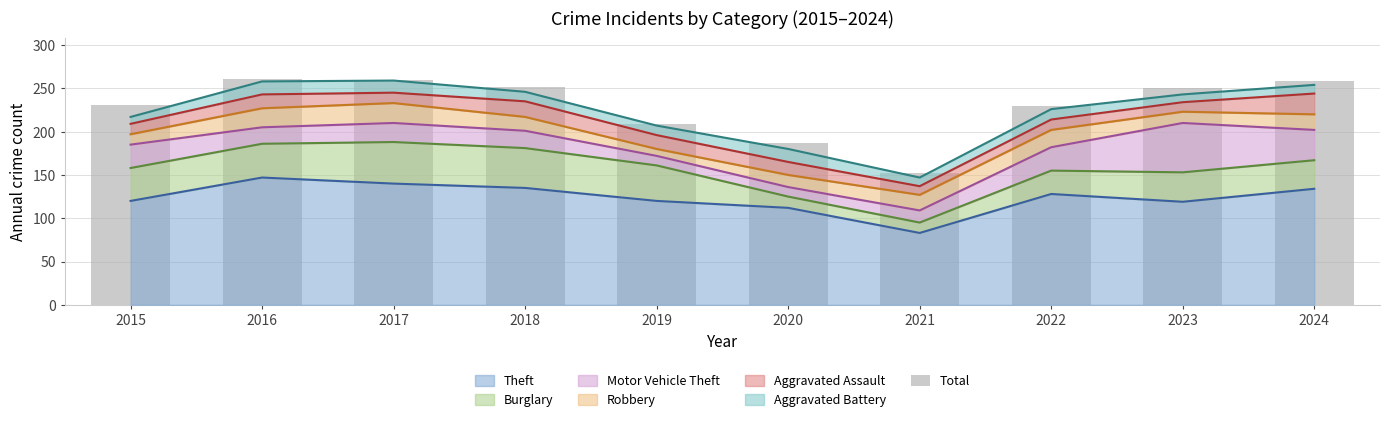

Which label corresponds to the smallest value in the chart?

2021